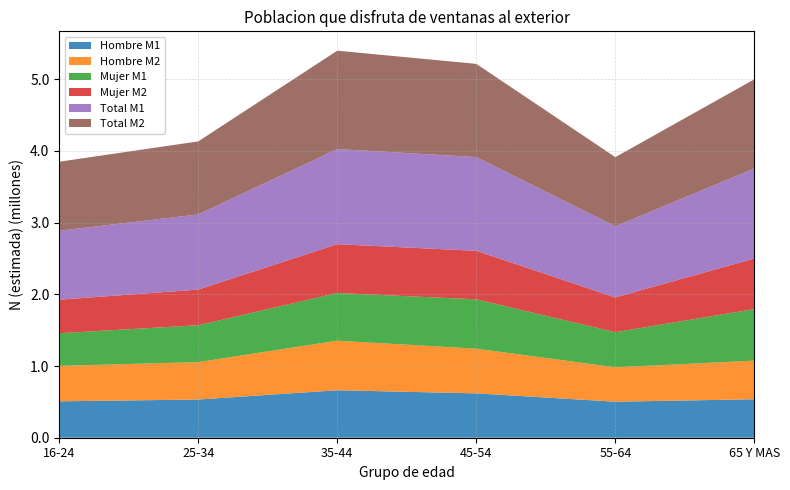

Reading left to right, list all the values displayed in this chart.

Hombre M1: 16-24=507545	25-34=532737	35-44=661981	45-54=618471	55-64=502327	65 Y MAS=536405
Hombre M2: 16-24=494815	25-34=521235	35-44=691146	45-54=622988	55-64=479489	65 Y MAS=538000
Mujer M1: 16-24=454596	25-34=514363	35-44=664788	45-54=688282	55-64=489503	65 Y MAS=719181
Mujer M2: 16-24=467289	25-34=497549	35-44=680376	45-54=676572	55-64=484848	65 Y MAS=705320
Total M1: 16-24=962141	25-34=1047099	35-44=1326769	45-54=1306754	55-64=991831	65 Y MAS=1255585
Total M2: 16-24=962105	25-34=1018784	35-44=1371522	45-54=1299559	55-64=964337	65 Y MAS=1243320